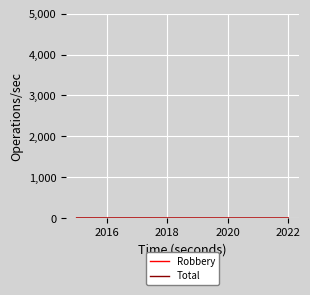

Does the chart have visible grid lines?

Yes